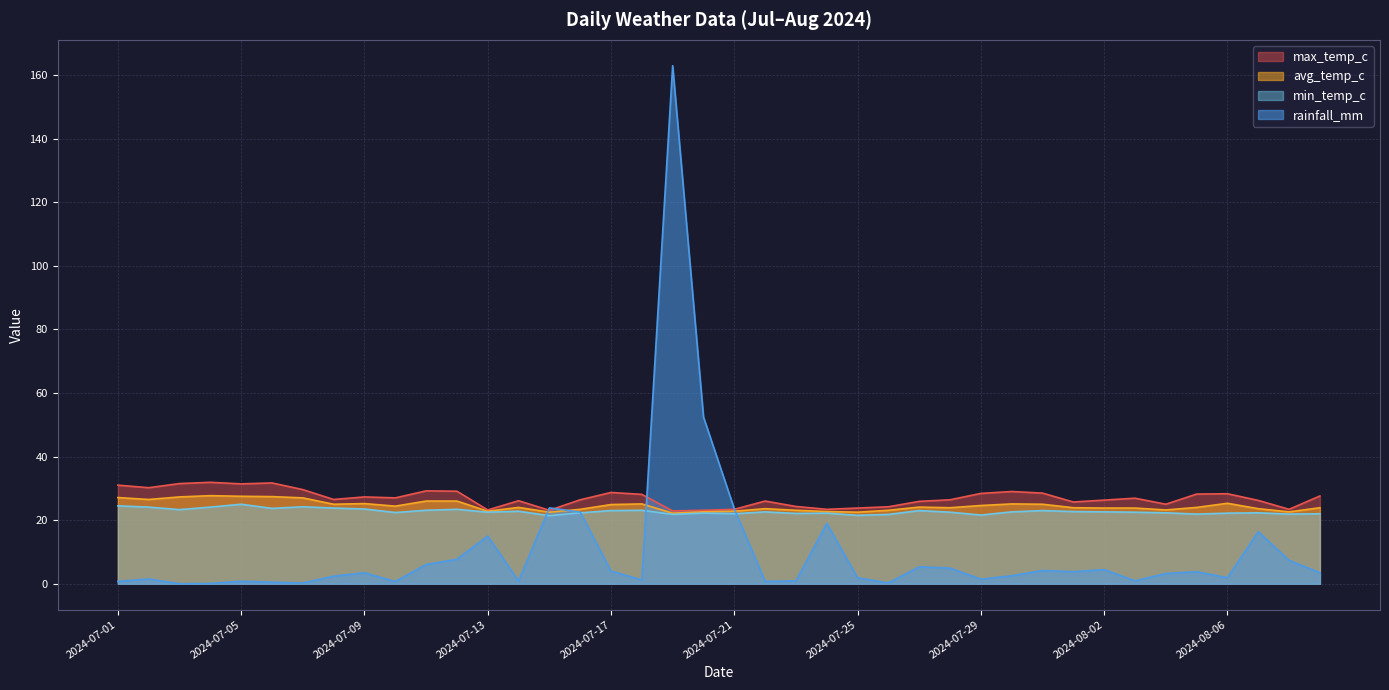

Which series has the largest total across all categories?

max_temp_c